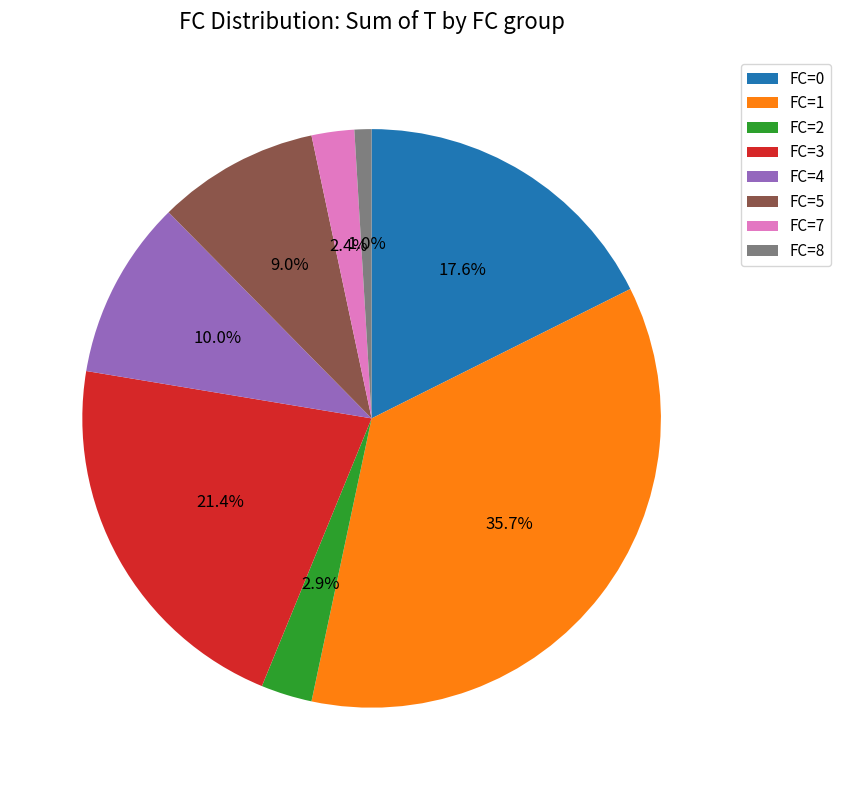

Which slice is the largest?

FC=1